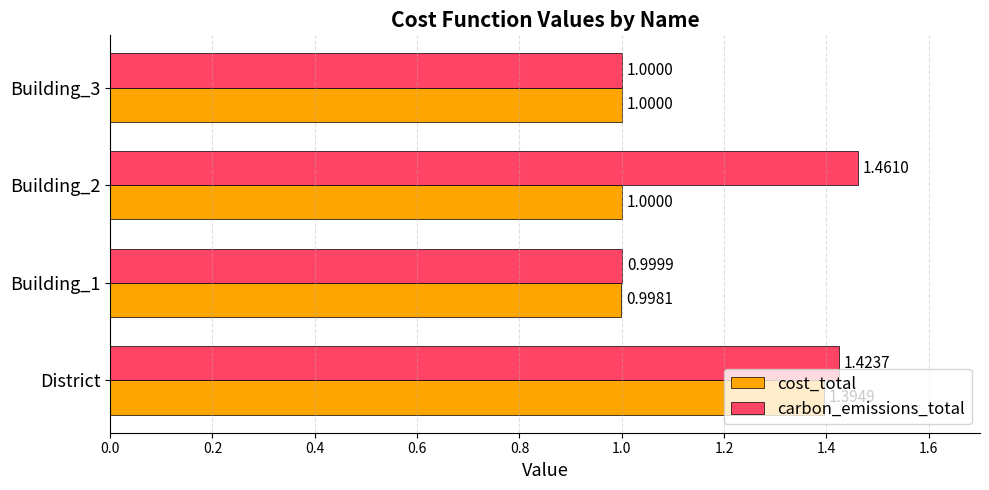

Rank the series by their average value, from highest to lowest.

carbon_emissions_total, cost_total